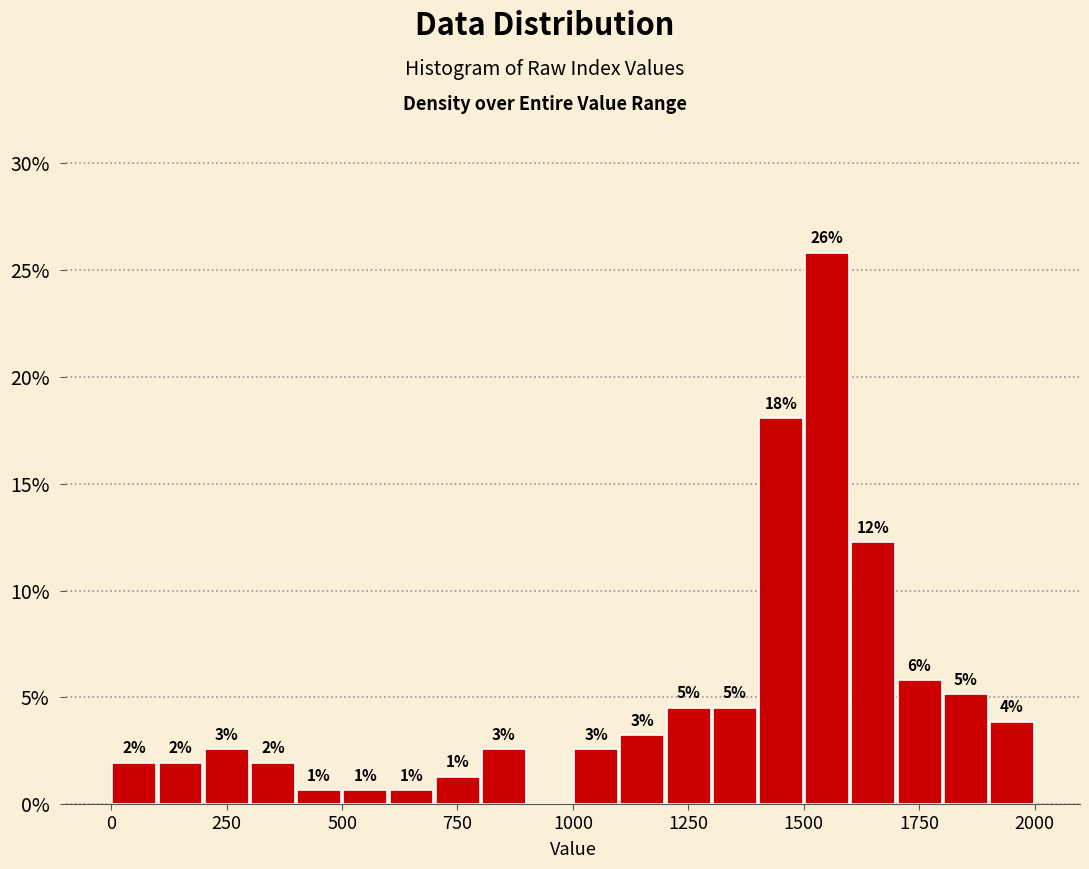

Around what value on the x-axis is the tallest bar? Give the approximate position of its centre, as read against the axis.

1550